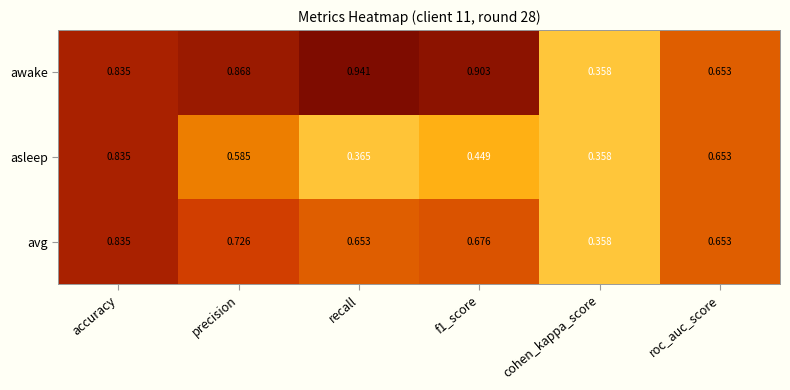

At which label does asleep reach its peak?

accuracy